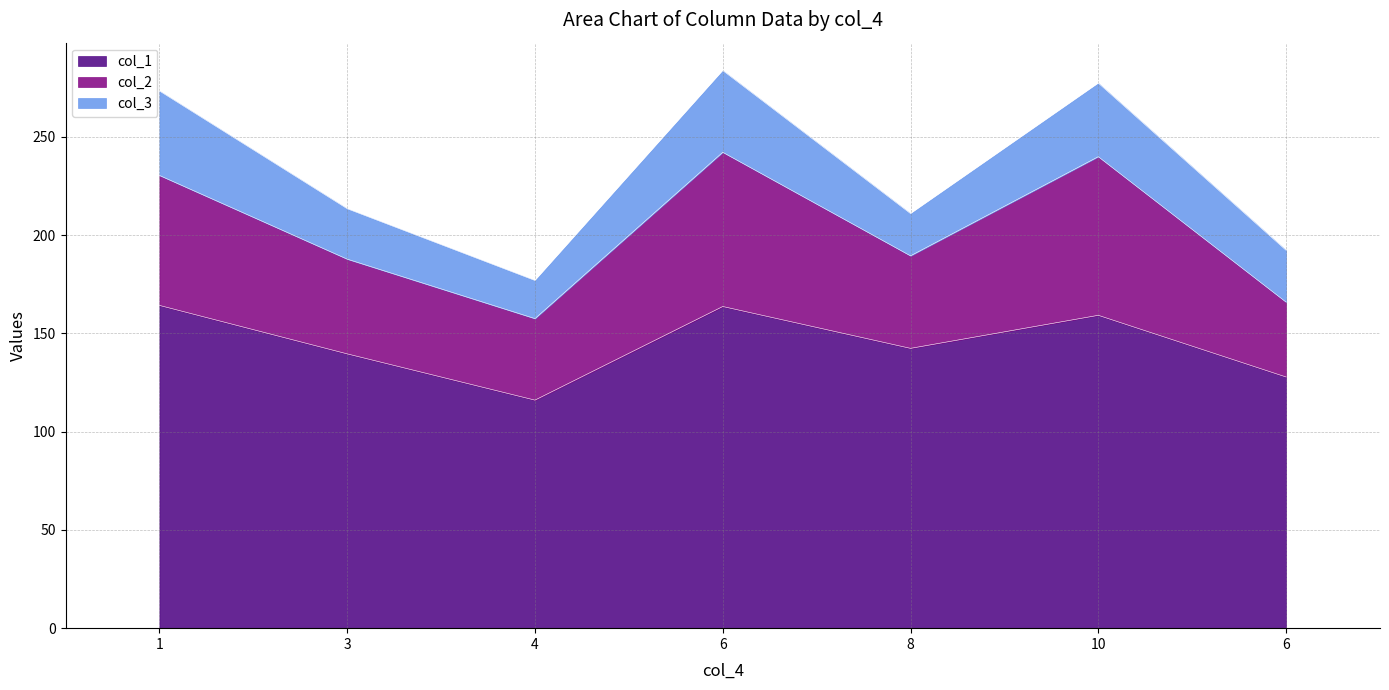

How many lines are shown in the chart?

3